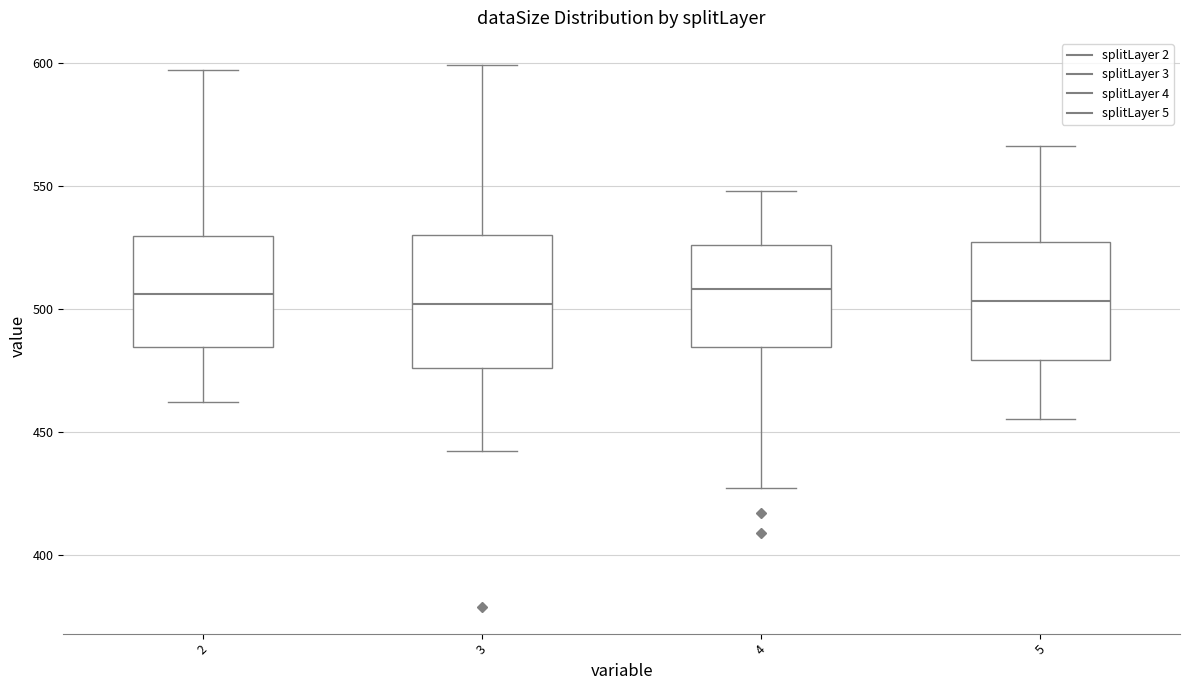

Reading left to right, transcribe this box plot: for each box, give where its median line is, the range the box spans, and where its two whiskers end, as read against the y-axis. The values are not printed on the chart, so give them approximately, as read against the axis.

2: median 505, box 485 to 530, whiskers 460 to 595
3: median 500, box 475 to 530, whiskers 440 to 600
4: median 510, box 485 to 525, whiskers 425 to 550
5: median 505, box 480 to 525, whiskers 455 to 565